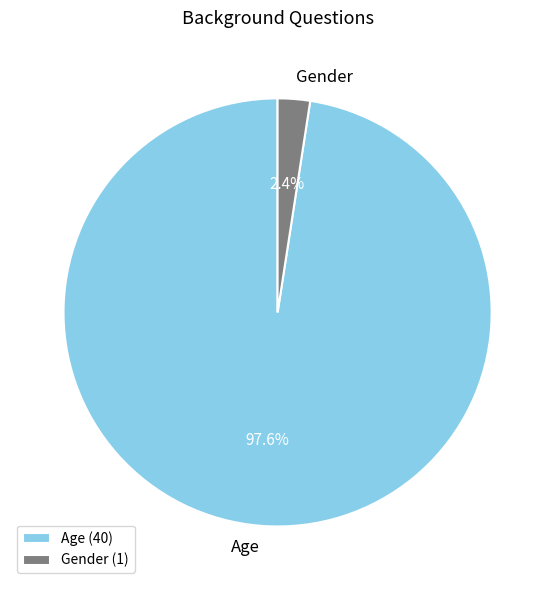

Is there a majority slice in this chart?

Yes